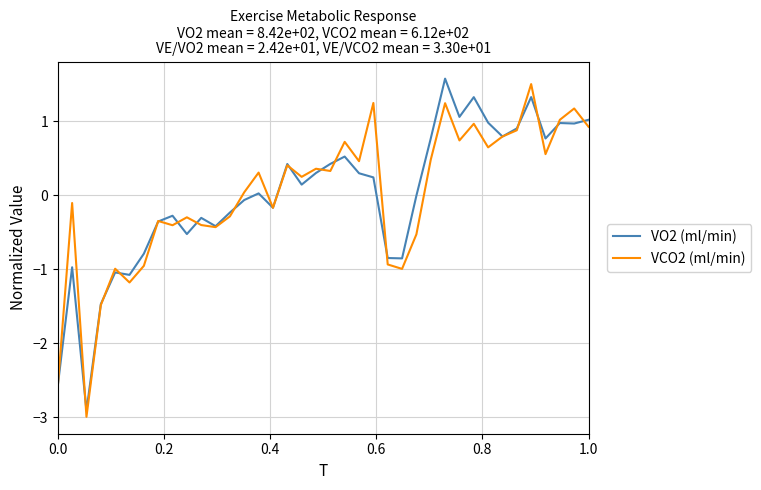

What is the smallest value displayed?

-3.0